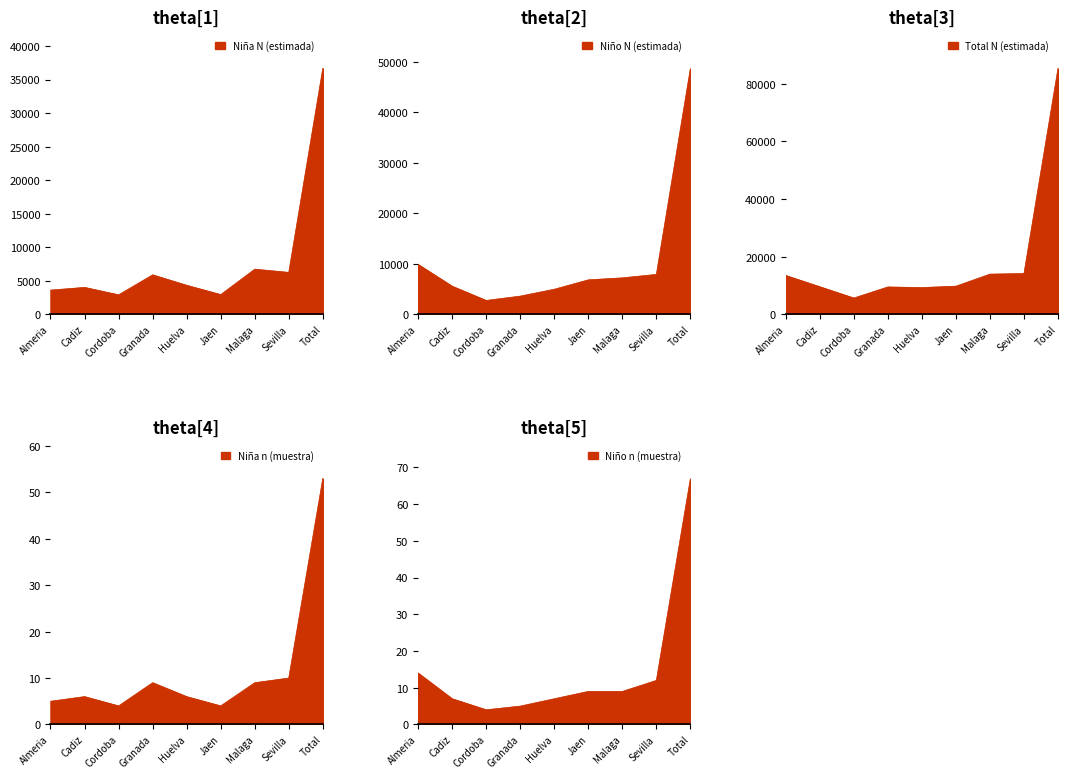

Reading left to right, extract all data points from this chart.

Niña N (estimada): 3611	4014	2909	5887	4328	2942	6730	6251	36672
Niño N (estimada): 9874	5558	2744	3604	4963	6823	7216	7901	48684
Total N (estimada): 13484	9572	5653	9492	9291	9765	13946	14153	85356
Niña n (muestra): 5	6	4	9	6	4	9	10	53
Niño n (muestra): 14	7	4	5	7	9	9	12	67